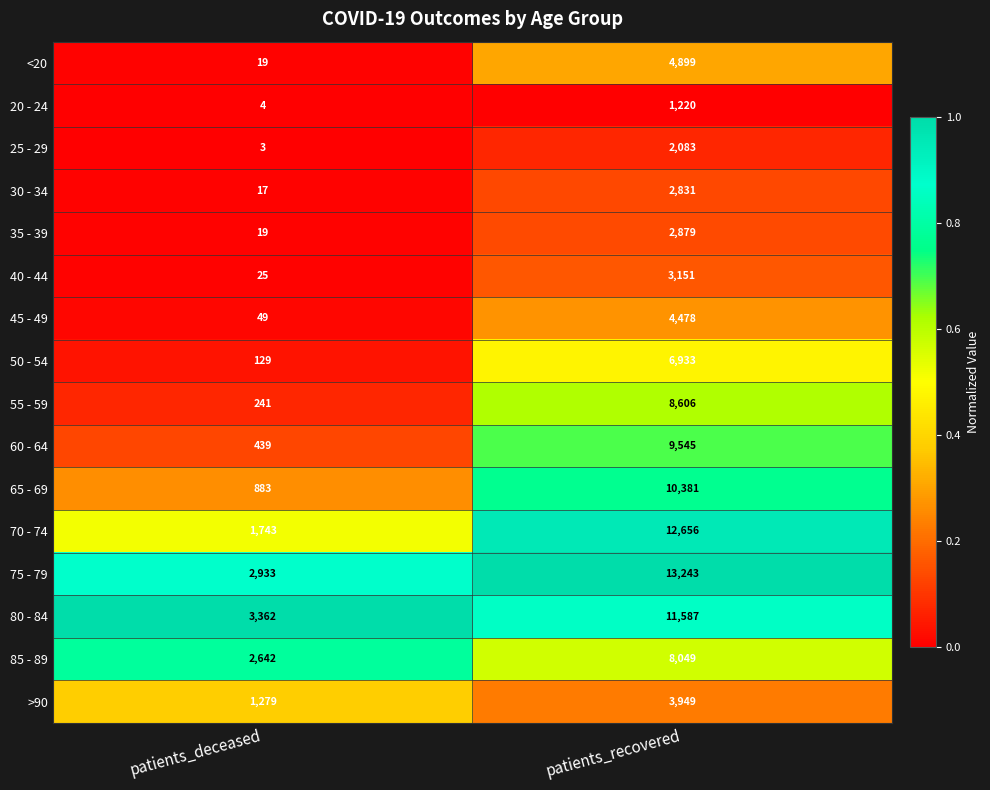

How many data points does each series have?

2